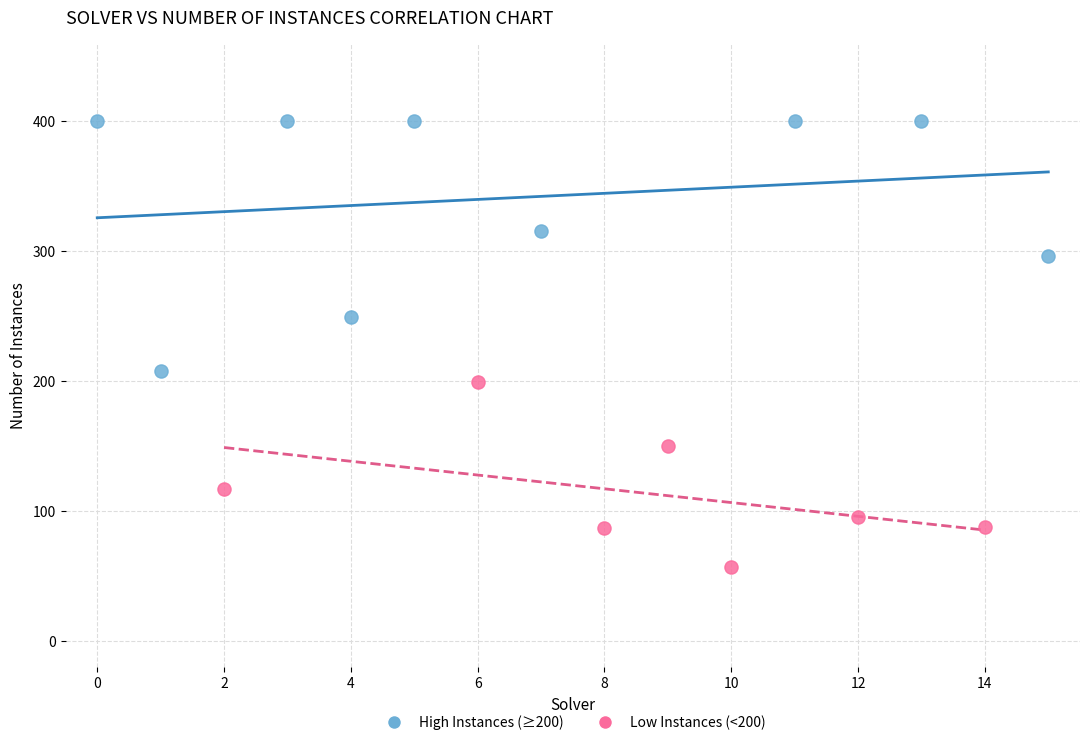

Which series contains the highest Y value?

High Instances (≥200)